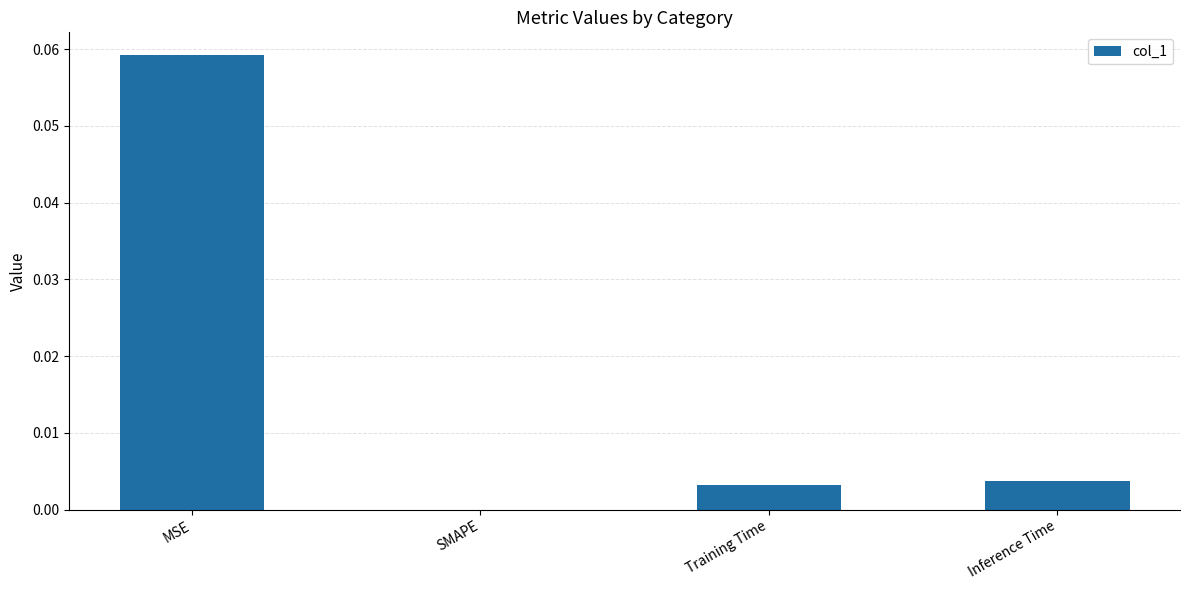

True or false: the data shows 0.0 at Training Time.

True